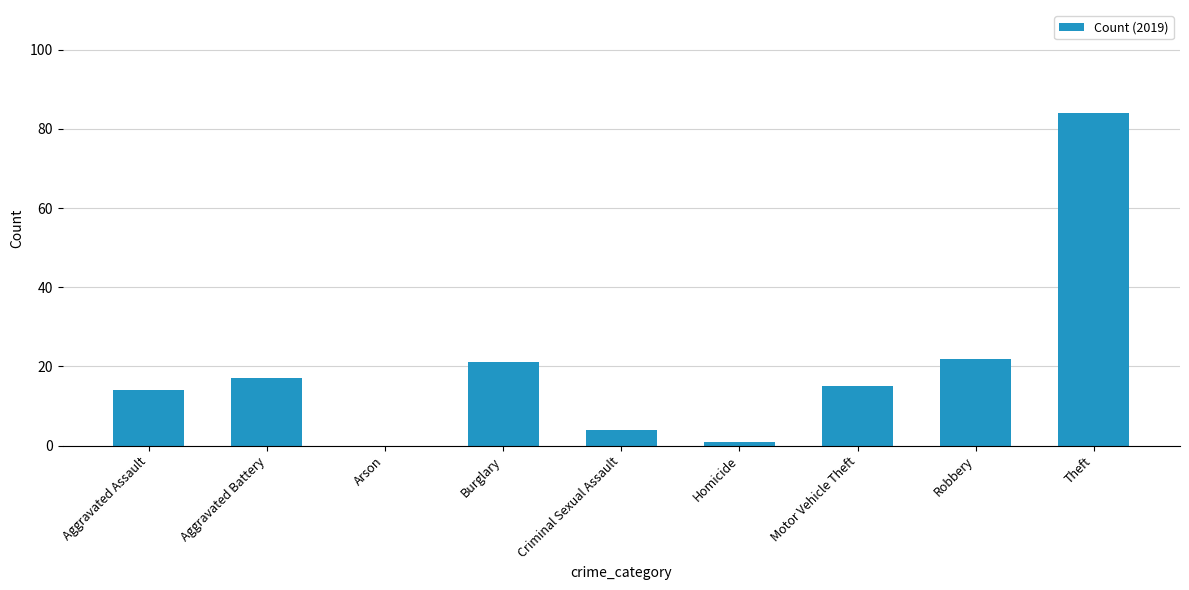

Reading left to right, what are all the values shown in this chart?

14	17	0	21	4	1	15	22	84